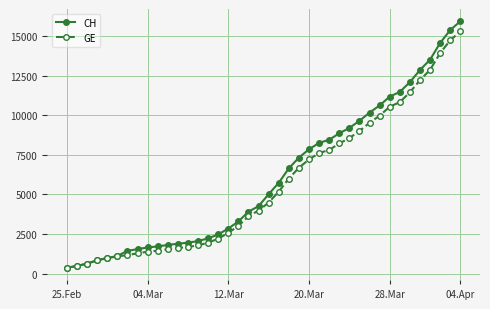

What is the value of the CH point at the 26th from the left?

8249